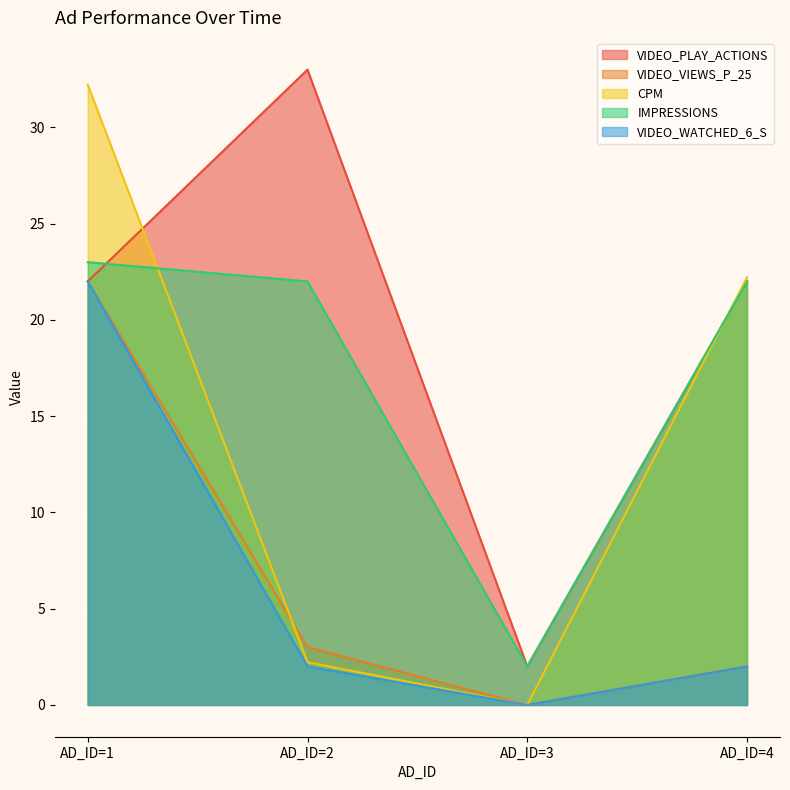

Does the chart display data point markers on the line(s)?

No